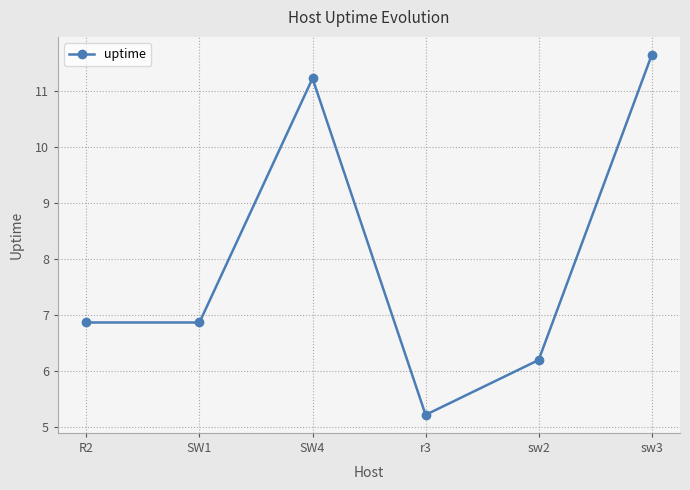

What position from the right is R2?

6